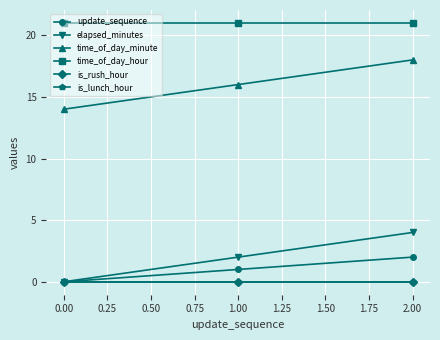

What is the difference between the highest and lowest values at 1.00?

21